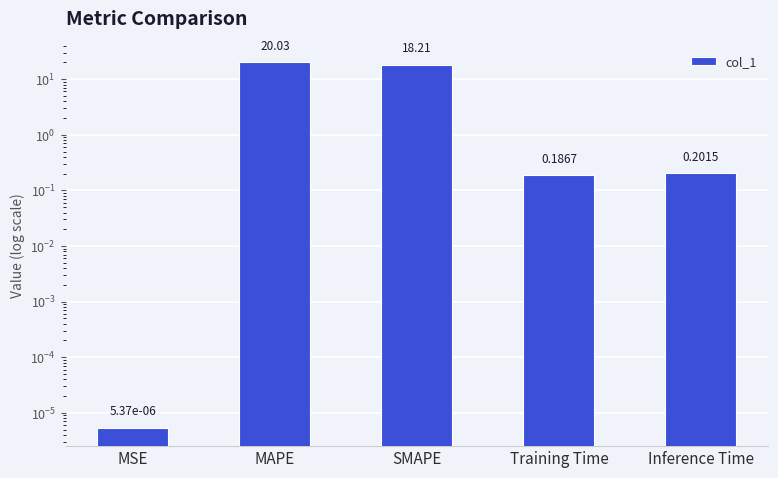

How many series are shown in this chart?

1